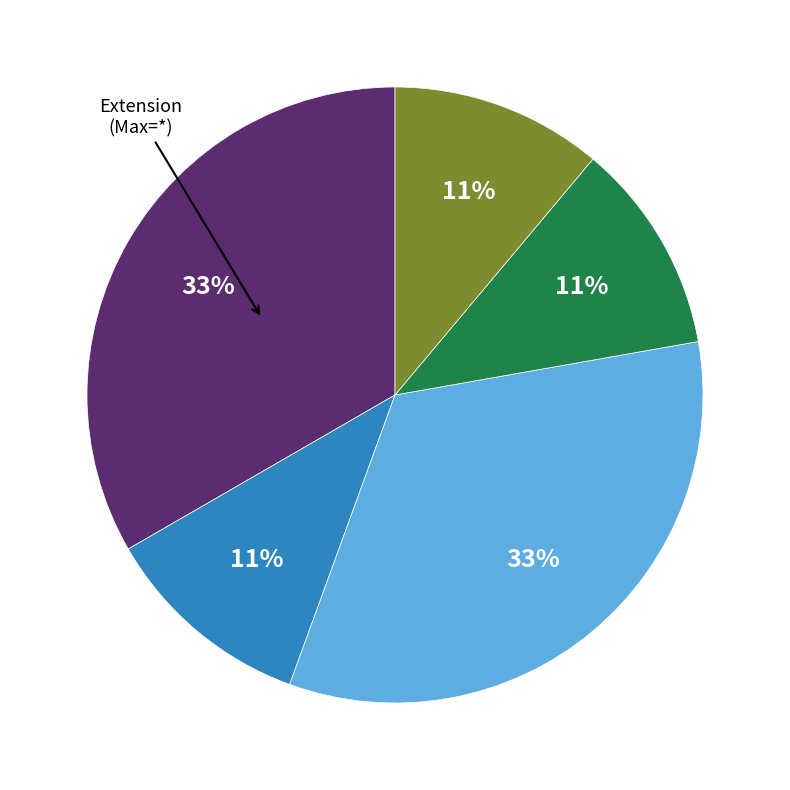

To the nearest percent, what is the average slice percentage?

20%